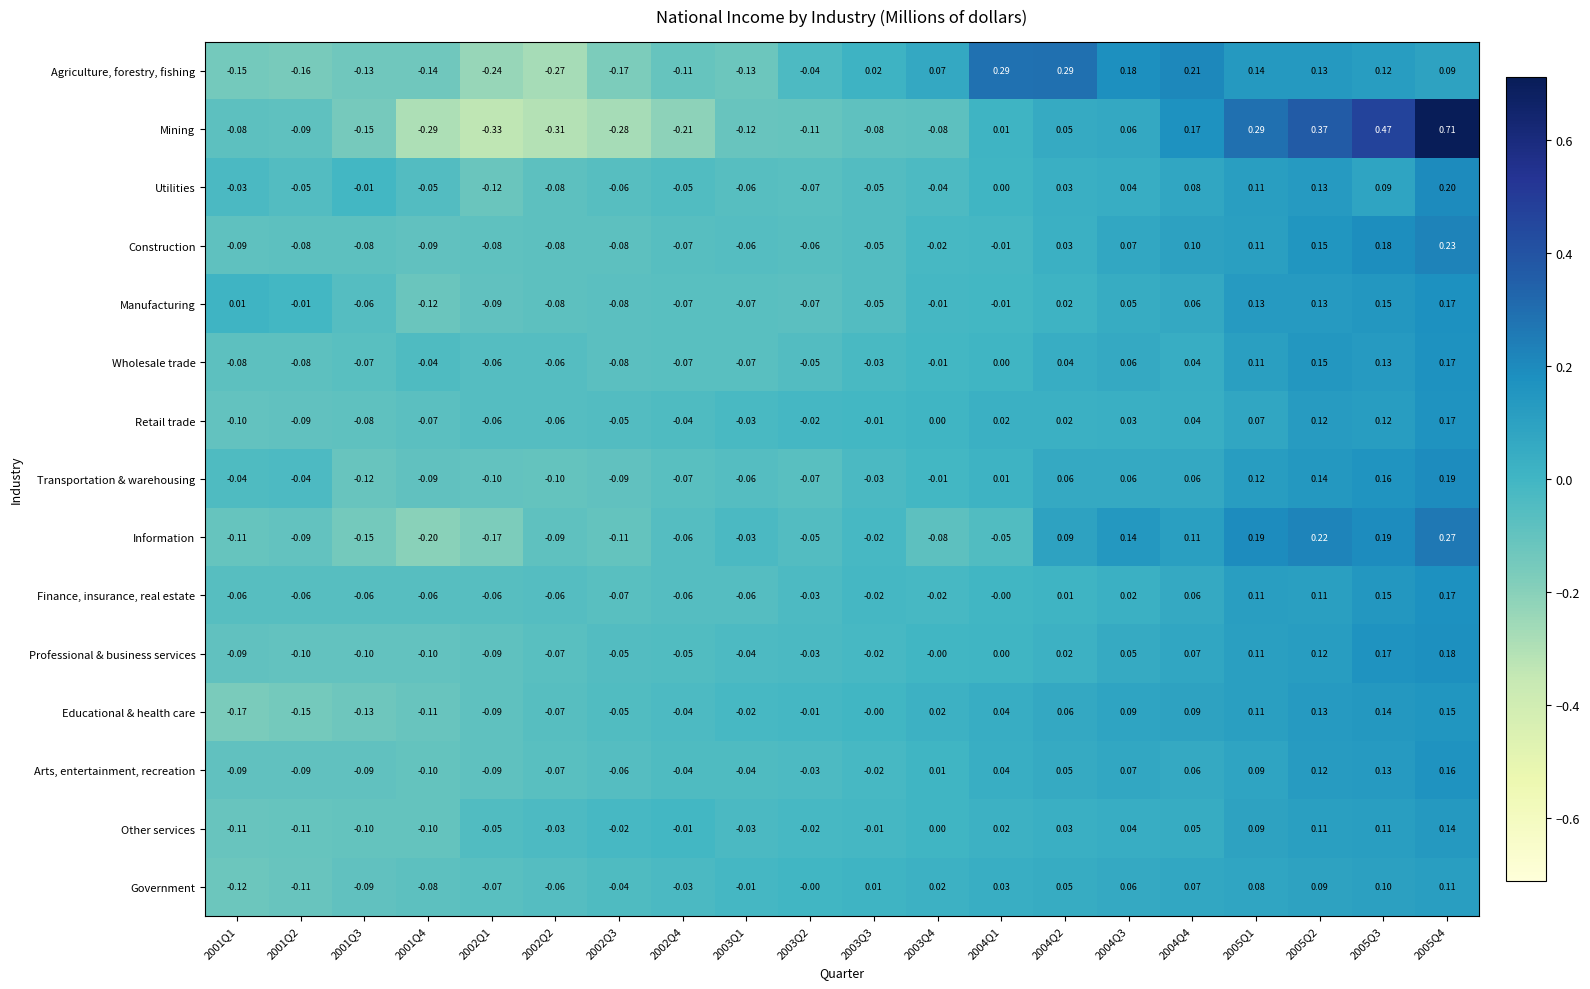

Is the value of Mining at 2005Q3 greater than the value of Retail trade at 2002Q4?

Yes